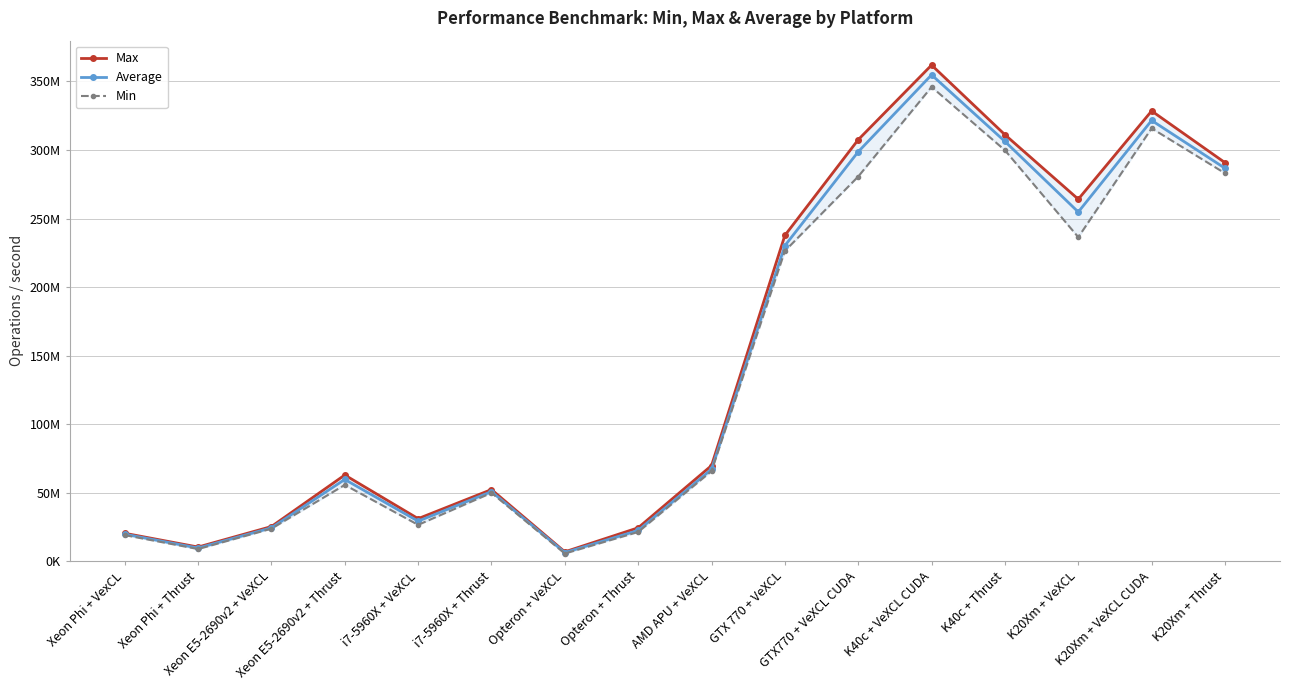

What value does the Average series have at i7-5960X + Thrust?

50724256.2